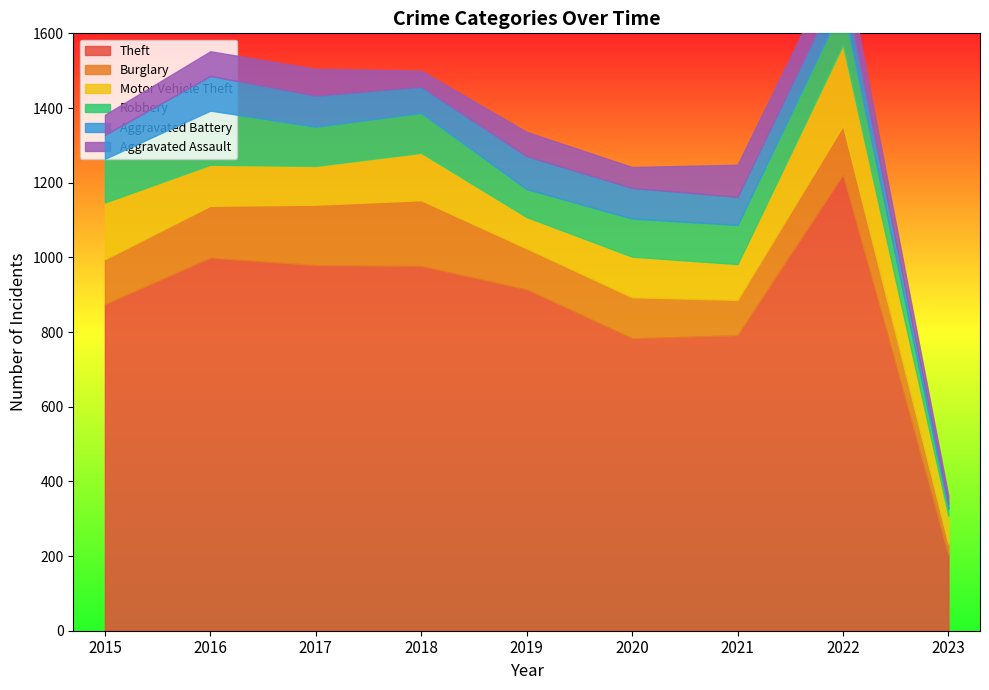

The value of Burglary at 2020 is 49. True or false?

False